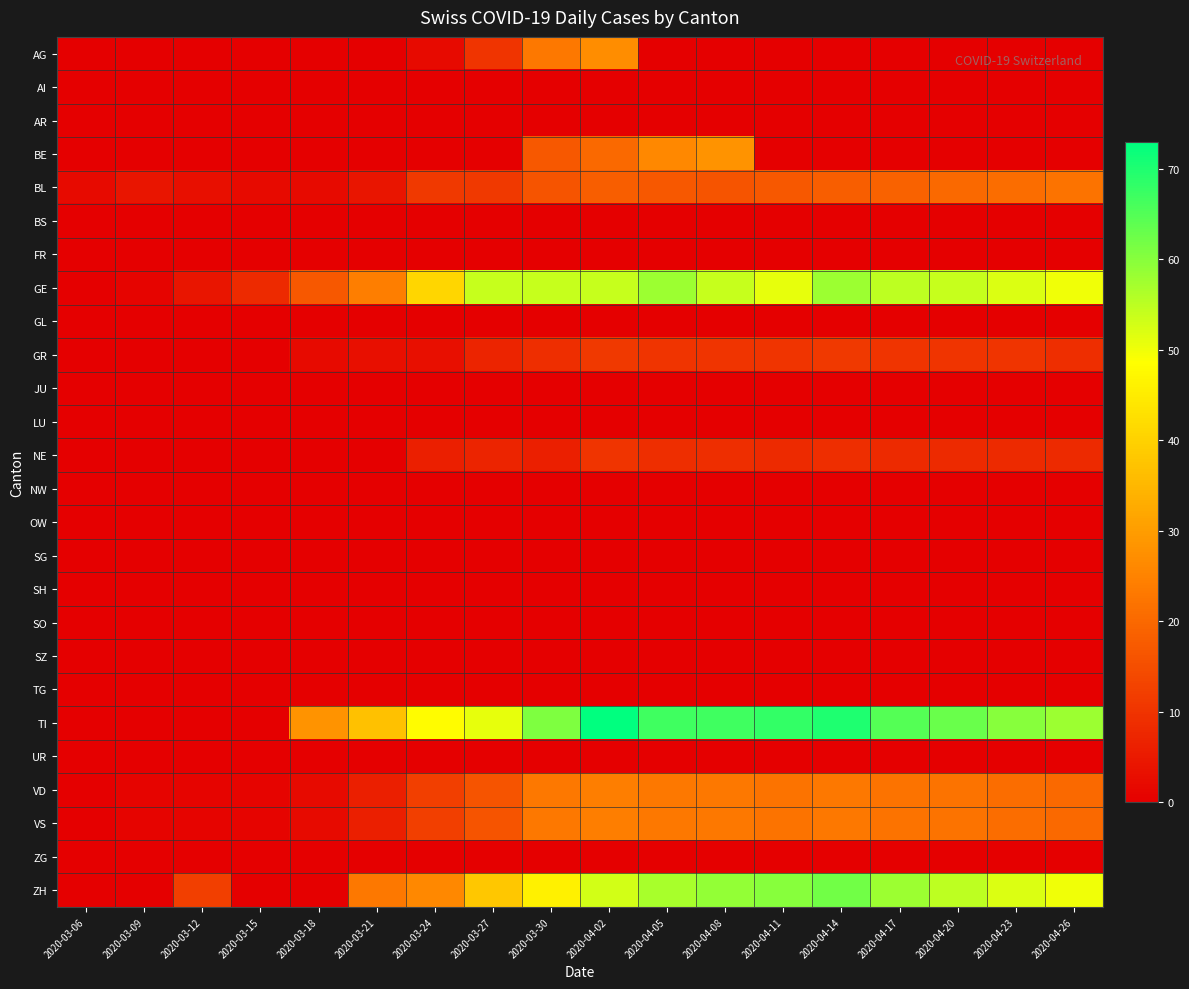

Reading left to right, what are all the values shown in this chart?

AG: 2020-03-06=0	2020-03-09=0	2020-03-12=0	2020-03-15=0	2020-03-18=0	2020-03-21=0	2020-03-24=2	2020-03-27=10	2020-03-30=23	2020-04-02=27	2020-04-05=0	2020-04-08=0	2020-04-11=0	2020-04-14=0	2020-04-17=0	2020-04-20=0	2020-04-23=0	2020-04-26=0
AI: 2020-03-06=0	2020-03-09=0	2020-03-12=0	2020-03-15=0	2020-03-18=0	2020-03-21=0	2020-03-24=0	2020-03-27=0	2020-03-30=0	2020-04-02=0	2020-04-05=0	2020-04-08=0	2020-04-11=0	2020-04-14=0	2020-04-17=0	2020-04-20=0	2020-04-23=0	2020-04-26=0
AR: 2020-03-06=0	2020-03-09=0	2020-03-12=0	2020-03-15=0	2020-03-18=0	2020-03-21=0	2020-03-24=0	2020-03-27=0	2020-03-30=0	2020-04-02=0	2020-04-05=0	2020-04-08=0	2020-04-11=0	2020-04-14=0	2020-04-17=0	2020-04-20=0	2020-04-23=0	2020-04-26=0
BE: 2020-03-06=0	2020-03-09=0	2020-03-12=0	2020-03-15=0	2020-03-18=0	2020-03-21=0	2020-03-24=0	2020-03-27=0	2020-03-30=17	2020-04-02=20	2020-04-05=26	2020-04-08=28	2020-04-11=0	2020-04-14=0	2020-04-17=0	2020-04-20=0	2020-04-23=0	2020-04-26=0
BL: 2020-03-06=2	2020-03-09=4	2020-03-12=3	2020-03-15=2	2020-03-18=2	2020-03-21=4	2020-03-24=11	2020-03-27=11	2020-03-30=16	2020-04-02=18	2020-04-05=17	2020-04-08=16	2020-04-11=17	2020-04-14=18	2020-04-17=19	2020-04-20=20	2020-04-23=21	2020-04-26=22
BS: 2020-03-06=0	2020-03-09=0	2020-03-12=0	2020-03-15=0	2020-03-18=0	2020-03-21=0	2020-03-24=0	2020-03-27=0	2020-03-30=0	2020-04-02=0	2020-04-05=0	2020-04-08=0	2020-04-11=0	2020-04-14=0	2020-04-17=0	2020-04-20=0	2020-04-23=0	2020-04-26=0
FR: 2020-03-06=0	2020-03-09=0	2020-03-12=0	2020-03-15=0	2020-03-18=0	2020-03-21=0	2020-03-24=0	2020-03-27=0	2020-03-30=0	2020-04-02=0	2020-04-05=0	2020-04-08=0	2020-04-11=0	2020-04-14=0	2020-04-17=0	2020-04-20=0	2020-04-23=0	2020-04-26=0
GE: 2020-03-06=0	2020-03-09=1	2020-03-12=4	2020-03-15=8	2020-03-18=17	2020-03-21=24	2020-03-24=41	2020-03-27=54	2020-03-30=54	2020-04-02=54	2020-04-05=58	2020-04-08=54	2020-04-11=51	2020-04-14=58	2020-04-17=55	2020-04-20=54	2020-04-23=52	2020-04-26=50
GL: 2020-03-06=0	2020-03-09=0	2020-03-12=0	2020-03-15=0	2020-03-18=0	2020-03-21=0	2020-03-24=0	2020-03-27=0	2020-03-30=0	2020-04-02=0	2020-04-05=0	2020-04-08=0	2020-04-11=0	2020-04-14=0	2020-04-17=0	2020-04-20=0	2020-04-23=0	2020-04-26=0
GR: 2020-03-06=0	2020-03-09=0	2020-03-12=0	2020-03-15=0	2020-03-18=2	2020-03-21=3	2020-03-24=3	2020-03-27=7	2020-03-30=9	2020-04-02=11	2020-04-05=10	2020-04-08=10	2020-04-11=10	2020-04-14=11	2020-04-17=10	2020-04-20=10	2020-04-23=10	2020-04-26=9
JU: 2020-03-06=0	2020-03-09=0	2020-03-12=0	2020-03-15=0	2020-03-18=0	2020-03-21=0	2020-03-24=0	2020-03-27=0	2020-03-30=0	2020-04-02=0	2020-04-05=0	2020-04-08=0	2020-04-11=0	2020-04-14=0	2020-04-17=0	2020-04-20=0	2020-04-23=0	2020-04-26=0
LU: 2020-03-06=0	2020-03-09=0	2020-03-12=0	2020-03-15=0	2020-03-18=0	2020-03-21=0	2020-03-24=0	2020-03-27=0	2020-03-30=0	2020-04-02=0	2020-04-05=0	2020-04-08=0	2020-04-11=0	2020-04-14=0	2020-04-17=0	2020-04-20=0	2020-04-23=0	2020-04-26=0
NE: 2020-03-06=0	2020-03-09=0	2020-03-12=0	2020-03-15=0	2020-03-18=0	2020-03-21=0	2020-03-24=6	2020-03-27=7	2020-03-30=6	2020-04-02=10	2020-04-05=9	2020-04-08=9	2020-04-11=8	2020-04-14=9	2020-04-17=8	2020-04-20=8	2020-04-23=8	2020-04-26=8
NW: 2020-03-06=0	2020-03-09=0	2020-03-12=0	2020-03-15=0	2020-03-18=0	2020-03-21=0	2020-03-24=0	2020-03-27=0	2020-03-30=0	2020-04-02=0	2020-04-05=0	2020-04-08=0	2020-04-11=0	2020-04-14=0	2020-04-17=0	2020-04-20=0	2020-04-23=0	2020-04-26=0
OW: 2020-03-06=0	2020-03-09=0	2020-03-12=0	2020-03-15=0	2020-03-18=0	2020-03-21=0	2020-03-24=0	2020-03-27=0	2020-03-30=0	2020-04-02=0	2020-04-05=0	2020-04-08=0	2020-04-11=0	2020-04-14=0	2020-04-17=0	2020-04-20=0	2020-04-23=0	2020-04-26=0
SG: 2020-03-06=0	2020-03-09=0	2020-03-12=0	2020-03-15=0	2020-03-18=0	2020-03-21=0	2020-03-24=0	2020-03-27=0	2020-03-30=0	2020-04-02=0	2020-04-05=0	2020-04-08=0	2020-04-11=0	2020-04-14=0	2020-04-17=0	2020-04-20=0	2020-04-23=0	2020-04-26=0
SH: 2020-03-06=0	2020-03-09=0	2020-03-12=0	2020-03-15=0	2020-03-18=0	2020-03-21=0	2020-03-24=0	2020-03-27=0	2020-03-30=0	2020-04-02=0	2020-04-05=0	2020-04-08=0	2020-04-11=0	2020-04-14=0	2020-04-17=0	2020-04-20=0	2020-04-23=0	2020-04-26=0
SO: 2020-03-06=0	2020-03-09=0	2020-03-12=0	2020-03-15=0	2020-03-18=0	2020-03-21=0	2020-03-24=0	2020-03-27=0	2020-03-30=0	2020-04-02=0	2020-04-05=0	2020-04-08=0	2020-04-11=0	2020-04-14=0	2020-04-17=0	2020-04-20=0	2020-04-23=0	2020-04-26=0
SZ: 2020-03-06=0	2020-03-09=0	2020-03-12=0	2020-03-15=0	2020-03-18=0	2020-03-21=0	2020-03-24=0	2020-03-27=0	2020-03-30=0	2020-04-02=0	2020-04-05=0	2020-04-08=0	2020-04-11=0	2020-04-14=0	2020-04-17=0	2020-04-20=0	2020-04-23=0	2020-04-26=0
TG: 2020-03-06=0	2020-03-09=0	2020-03-12=0	2020-03-15=0	2020-03-18=0	2020-03-21=0	2020-03-24=0	2020-03-27=0	2020-03-30=0	2020-04-02=0	2020-04-05=0	2020-04-08=0	2020-04-11=0	2020-04-14=0	2020-04-17=0	2020-04-20=0	2020-04-23=0	2020-04-26=0
TI: 2020-03-06=0	2020-03-09=0	2020-03-12=0	2020-03-15=0	2020-03-18=28	2020-03-21=37	2020-03-24=48	2020-03-27=51	2020-03-30=61	2020-04-02=73	2020-04-05=67	2020-04-08=67	2020-04-11=68	2020-04-14=70	2020-04-17=65	2020-04-20=63	2020-04-23=60	2020-04-26=58
UR: 2020-03-06=0	2020-03-09=0	2020-03-12=0	2020-03-15=0	2020-03-18=0	2020-03-21=0	2020-03-24=0	2020-03-27=0	2020-03-30=0	2020-04-02=0	2020-04-05=0	2020-04-08=0	2020-04-11=0	2020-04-14=0	2020-04-17=0	2020-04-20=0	2020-04-23=0	2020-04-26=0
VD: 2020-03-06=0	2020-03-09=1	2020-03-12=1	2020-03-15=1	2020-03-18=2	2020-03-21=6	2020-03-24=12	2020-03-27=16	2020-03-30=23	2020-04-02=24	2020-04-05=23	2020-04-08=23	2020-04-11=22	2020-04-14=23	2020-04-17=22	2020-04-20=22	2020-04-23=21	2020-04-26=20
VS: 2020-03-06=0	2020-03-09=1	2020-03-12=1	2020-03-15=1	2020-03-18=2	2020-03-21=6	2020-03-24=12	2020-03-27=16	2020-03-30=23	2020-04-02=24	2020-04-05=23	2020-04-08=23	2020-04-11=22	2020-04-14=23	2020-04-17=22	2020-04-20=22	2020-04-23=21	2020-04-26=20
ZG: 2020-03-06=0	2020-03-09=0	2020-03-12=0	2020-03-15=0	2020-03-18=0	2020-03-21=0	2020-03-24=0	2020-03-27=0	2020-03-30=0	2020-04-02=0	2020-04-05=0	2020-04-08=0	2020-04-11=0	2020-04-14=0	2020-04-17=0	2020-04-20=0	2020-04-23=0	2020-04-26=0
ZH: 2020-03-06=0	2020-03-09=0	2020-03-12=12	2020-03-15=0	2020-03-18=0	2020-03-21=23	2020-03-24=26	2020-03-27=38	2020-03-30=46	2020-04-02=53	2020-04-05=57	2020-04-08=59	2020-04-11=60	2020-04-14=62	2020-04-17=58	2020-04-20=55	2020-04-23=52	2020-04-26=50